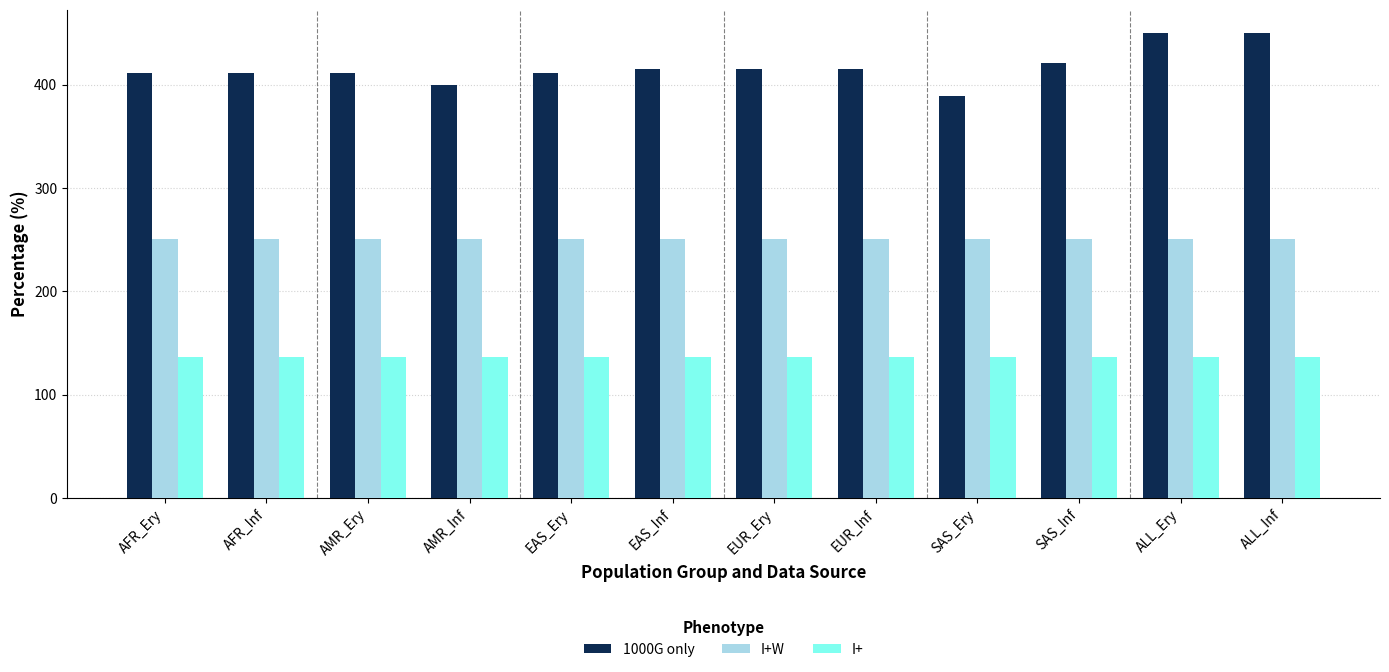

How many bars are there in total?

36